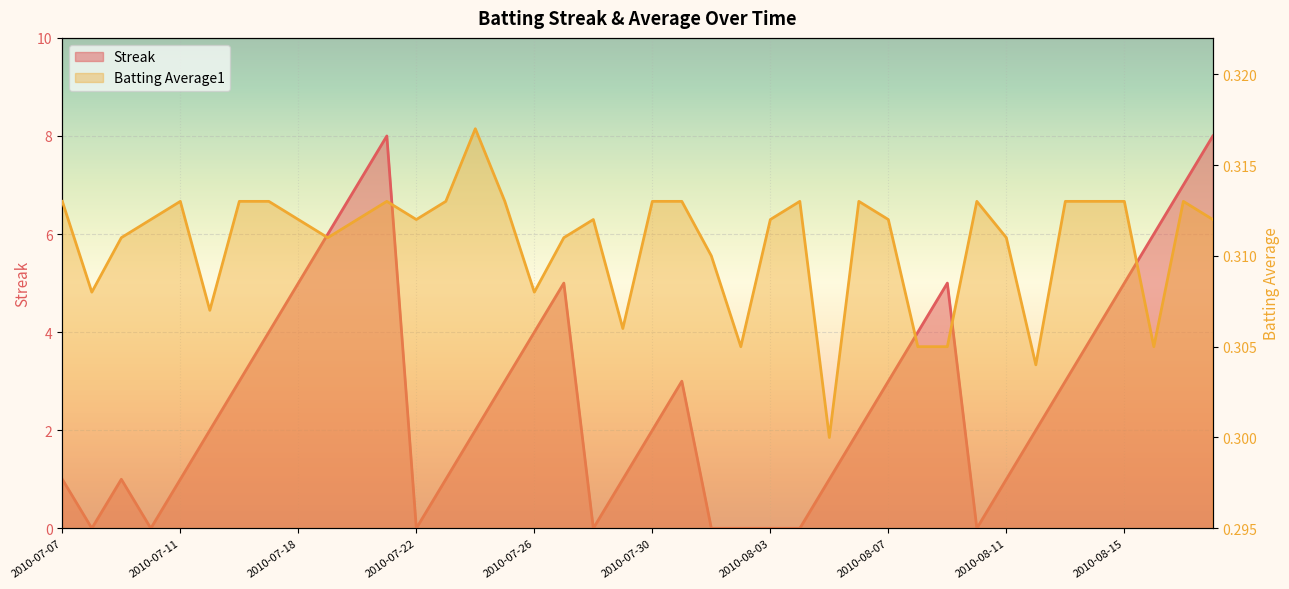

Is the value of Batting Average1 at 2010-08-13 greater than the value of Streak at 2010-07-27?

No